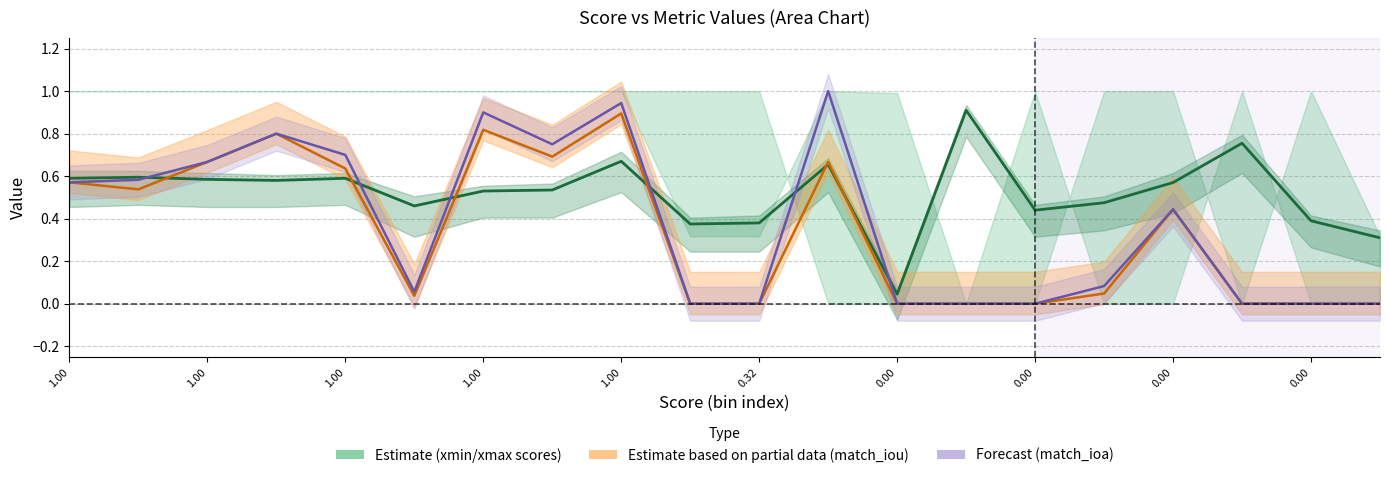

Is it true that match_iou equals 0.4 at 17?

False